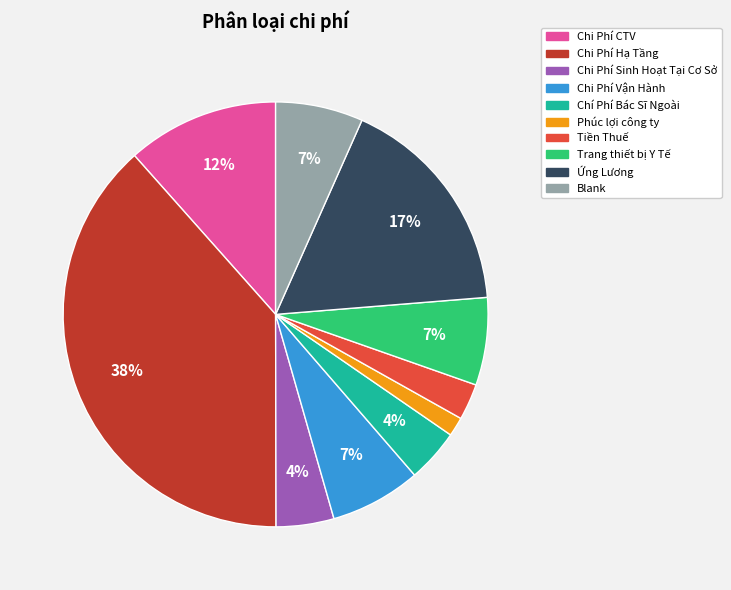

To the nearest percent, what is the combined percentage of Trang thiết bị Y Tế and Chí Phí Bác Sĩ Ngoài?

11%